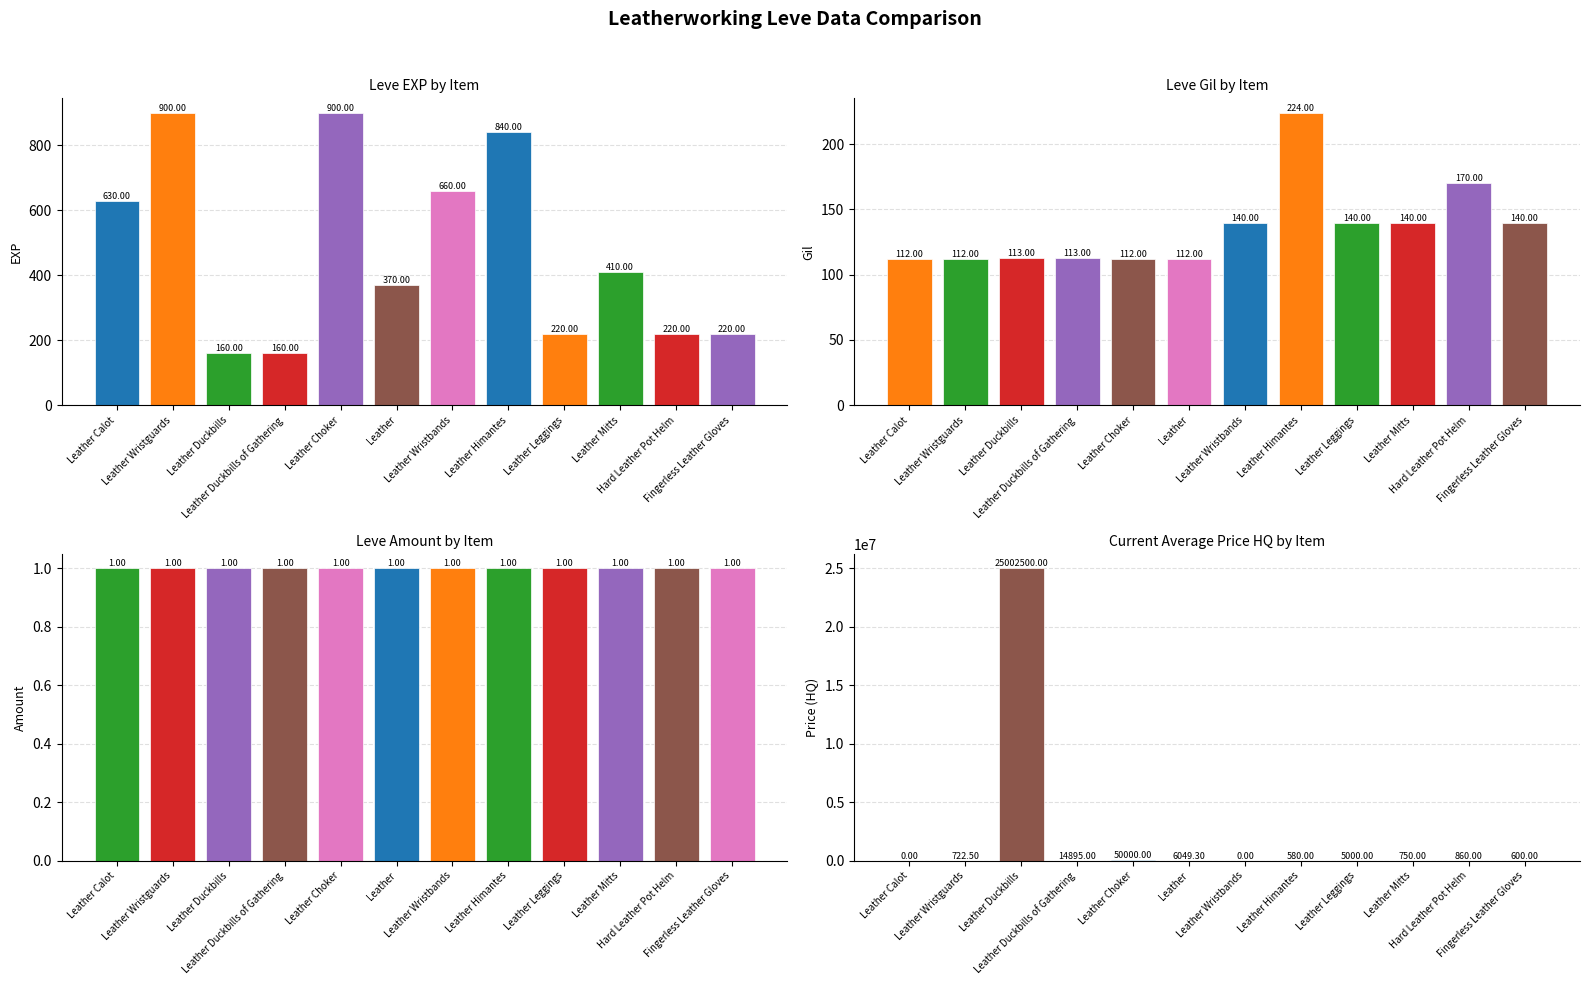

Which series changed the most between Leather Mitts and Hard Leather Pot Helm?

Leve EXP